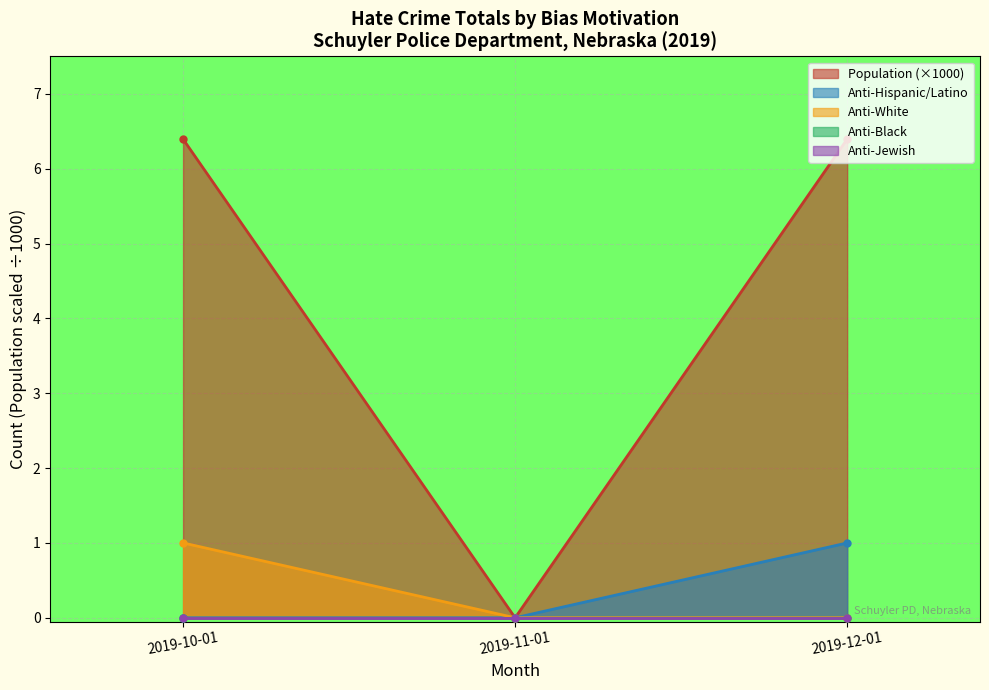

The population series shows -4.2 at 2019-11-01. True or false?

False